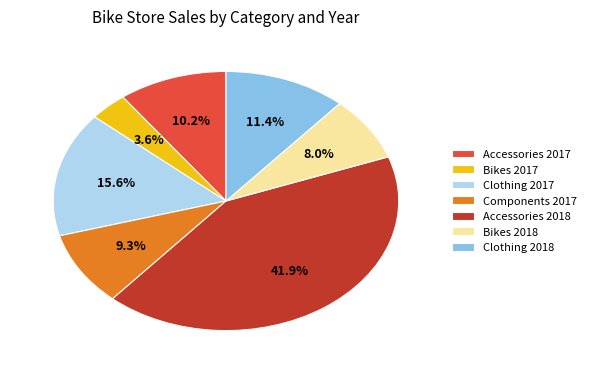

Does Accessories 2018 represent more than half of the total?

No